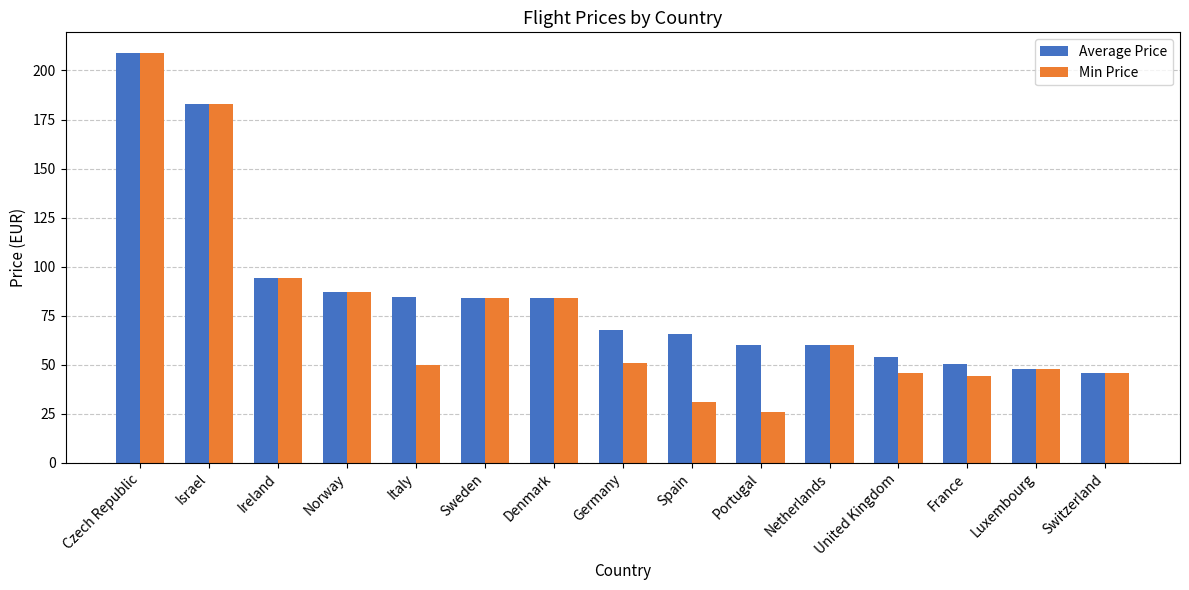

How many series are shown in this chart?

2